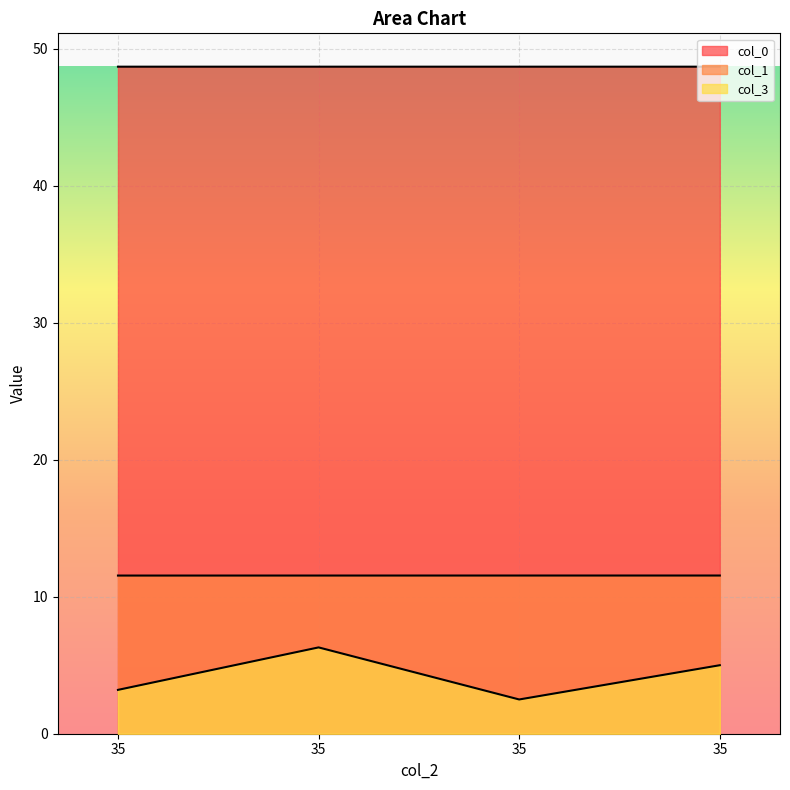

Is the value of col_0 at 35 greater than the value of col_3 at 35?

Yes